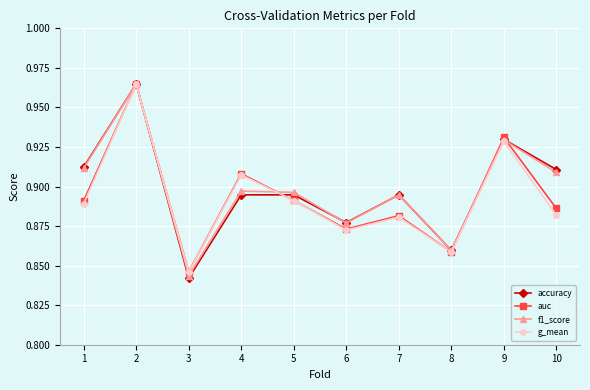

What is the total value across all series at 1?

3.6